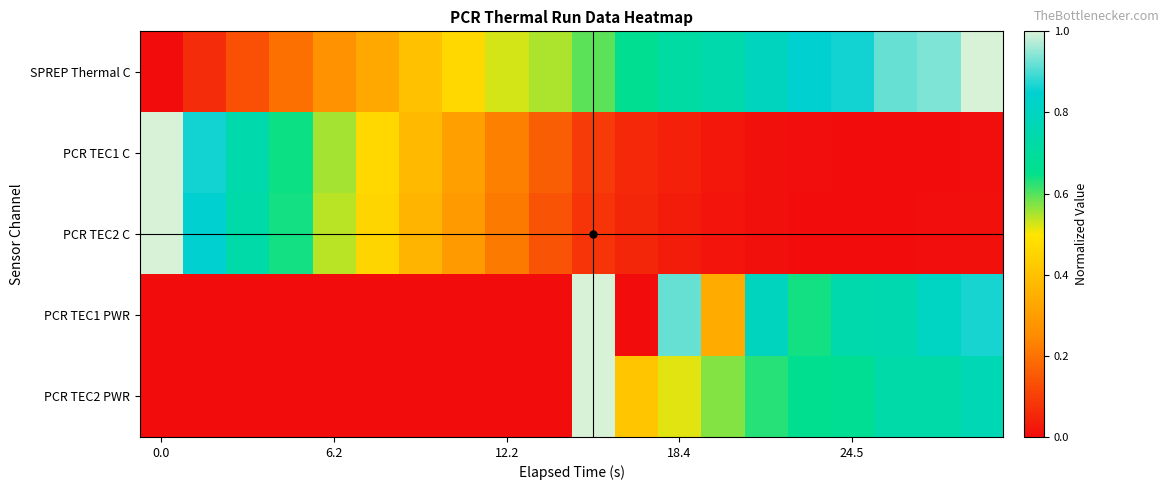

Rank the series by their maximum value, from highest to lowest.

SPREP Thermal C, PCR TEC1 C, PCR TEC2 C, PCR TEC1 PWR, PCR TEC2 PWR